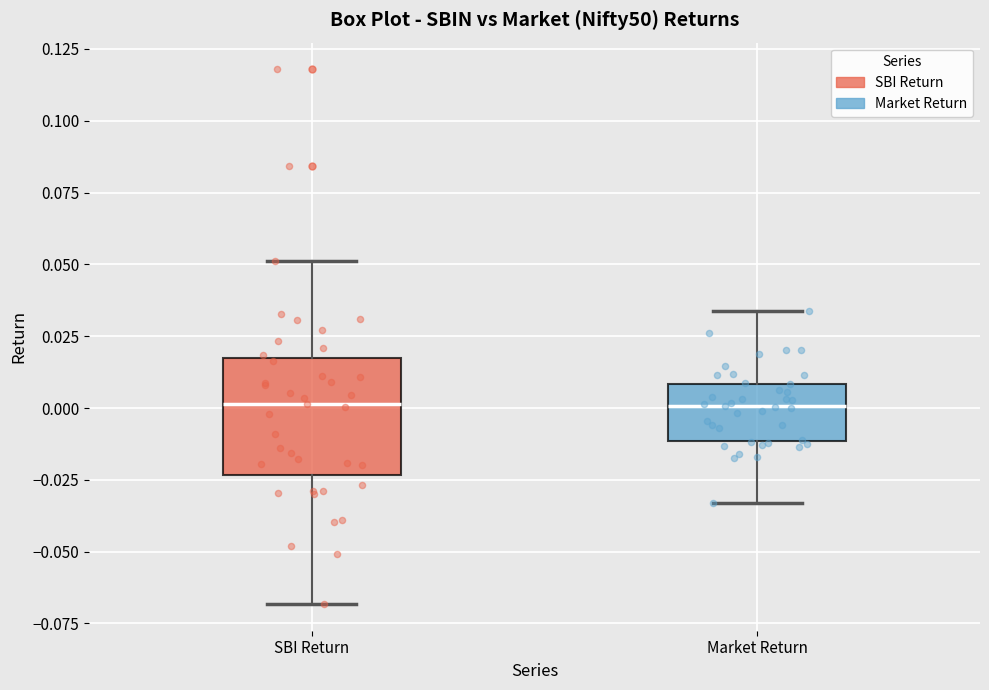

Reading left to right, transcribe this box plot: for each box, give where its median line is, the range the box spans, and where its two whiskers end, as read against the y-axis. The values are not printed on the chart, so give them approximately, as read against the axis.

SBI Return: median 0.000, box -0.025 to 0.015, whiskers -0.070 to 0.050
Market Return: median 0.000, box -0.010 to 0.010, whiskers -0.035 to 0.035